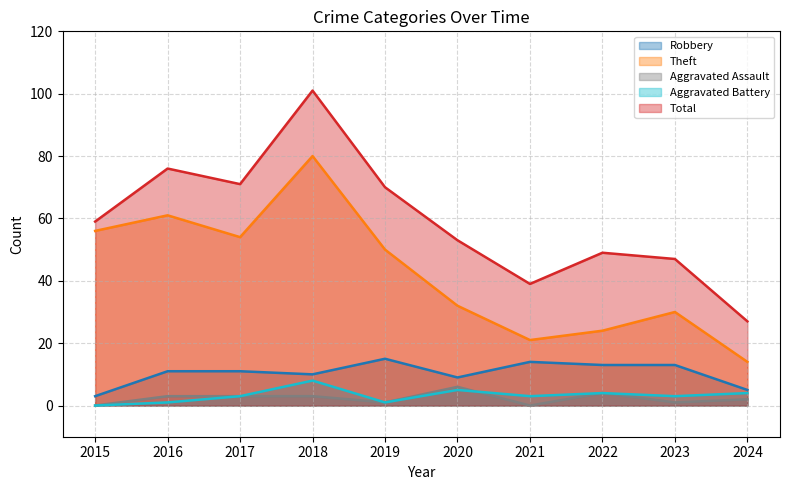

Is the value of Aggravated Battery at 2022 greater than the value of Theft at 2020?

No